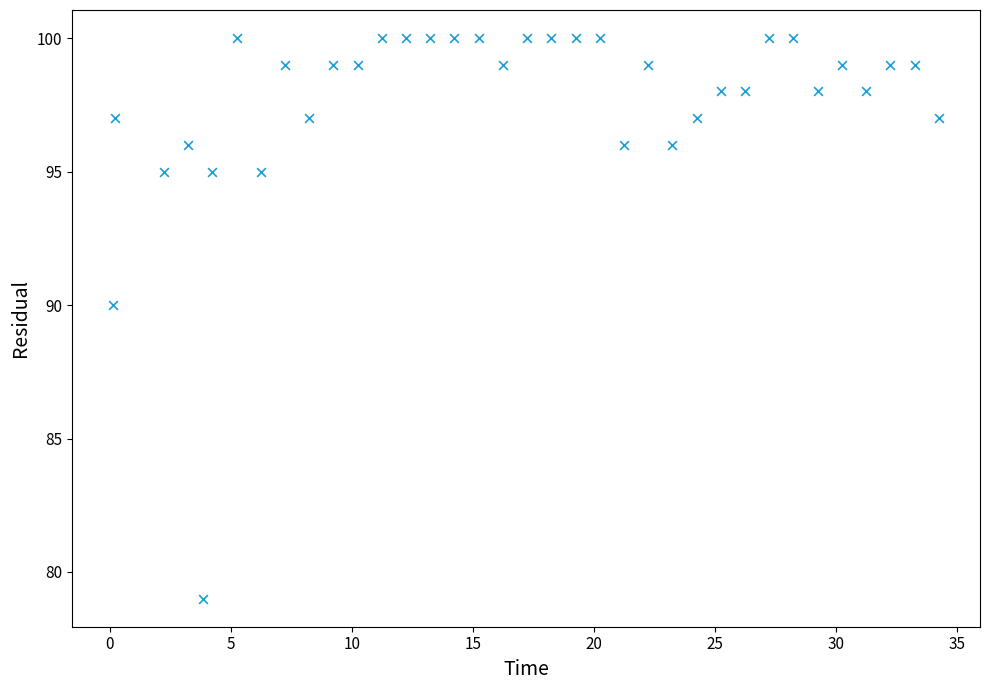

What is the range of Y values (max minus min)?

21